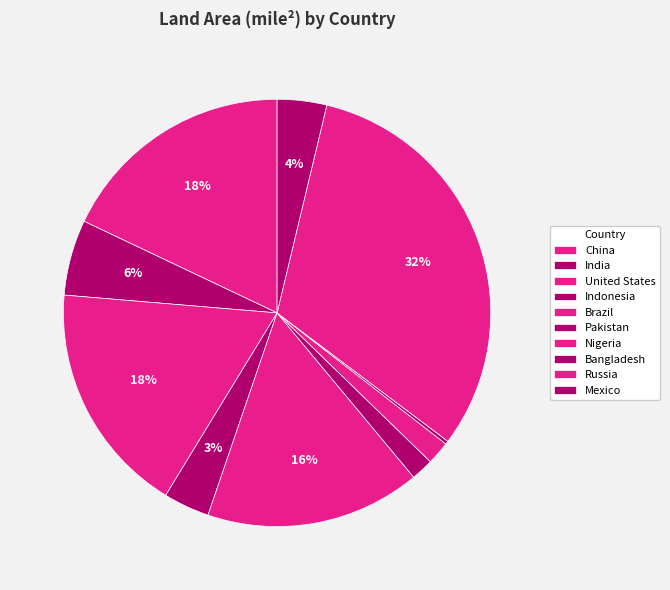

What is the change in value from Russia to Mexico?

-5572917.9